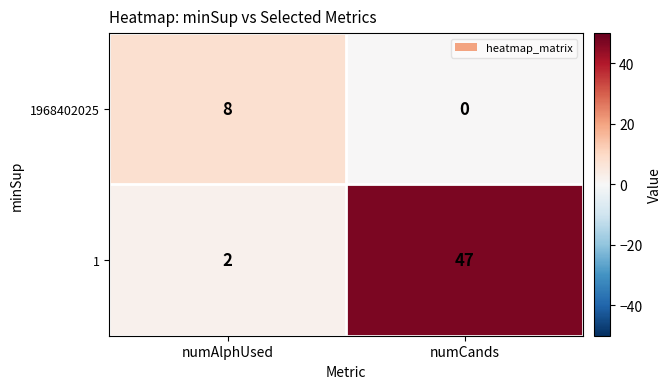

The 1968402025 series shows -3 at numCands. True or false?

False